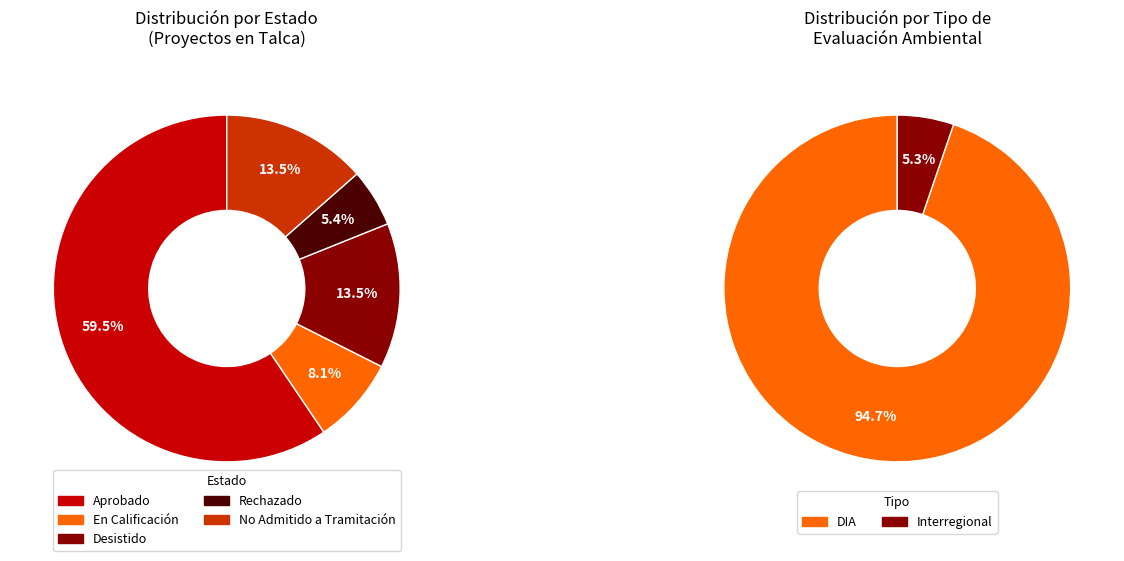

Which category accounts for the majority?

Aprobado